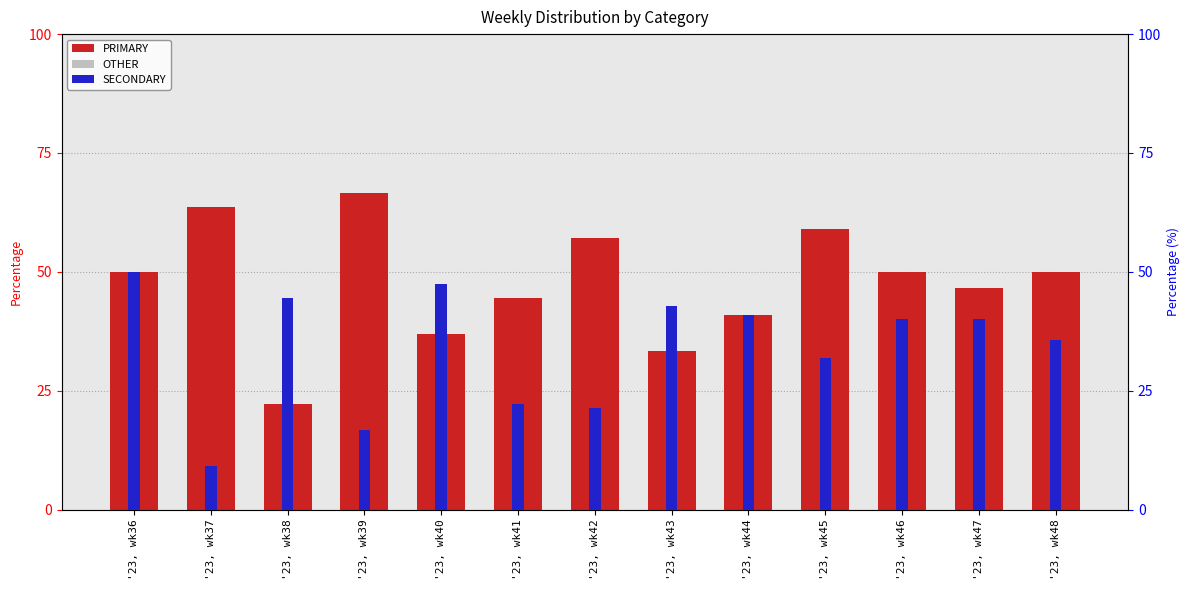

Which series has the largest total across all categories?

PRIMARY